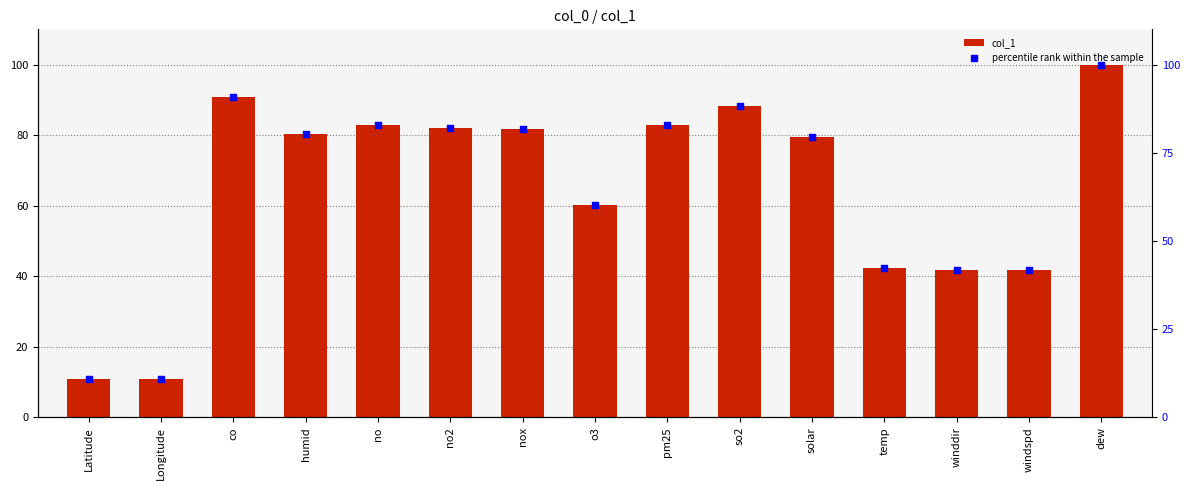

At which category is the sum across all series the highest?

dew